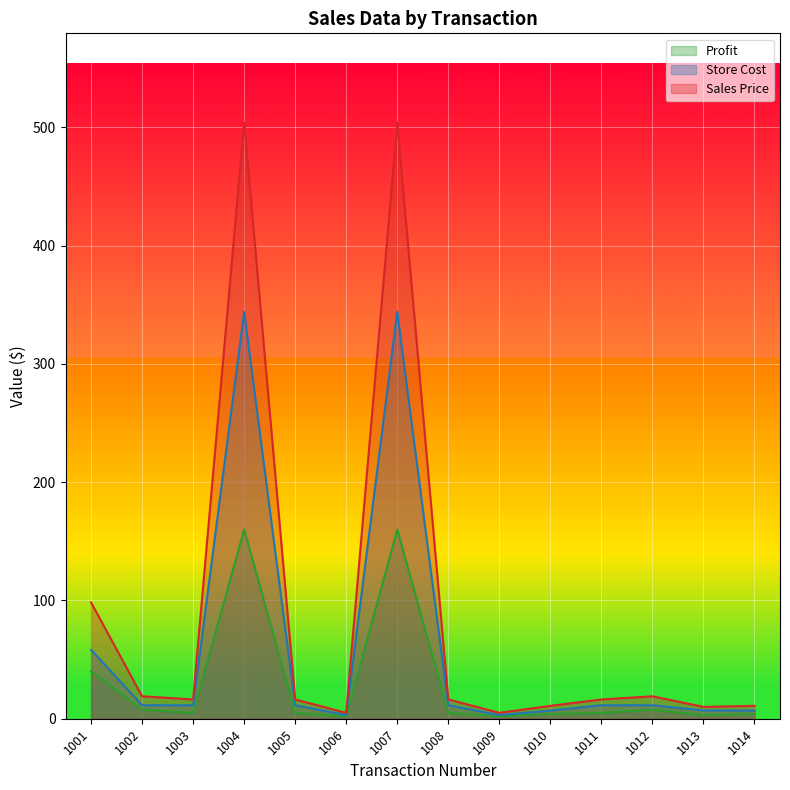

List the series in order of their peak value, lowest first.

Profit, Store Cost, Sales Price